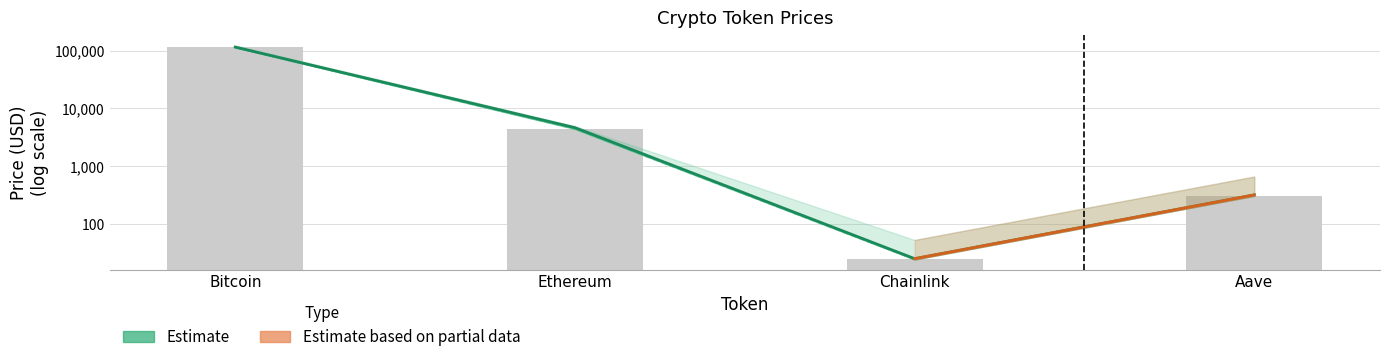

Are the bars horizontal?

No